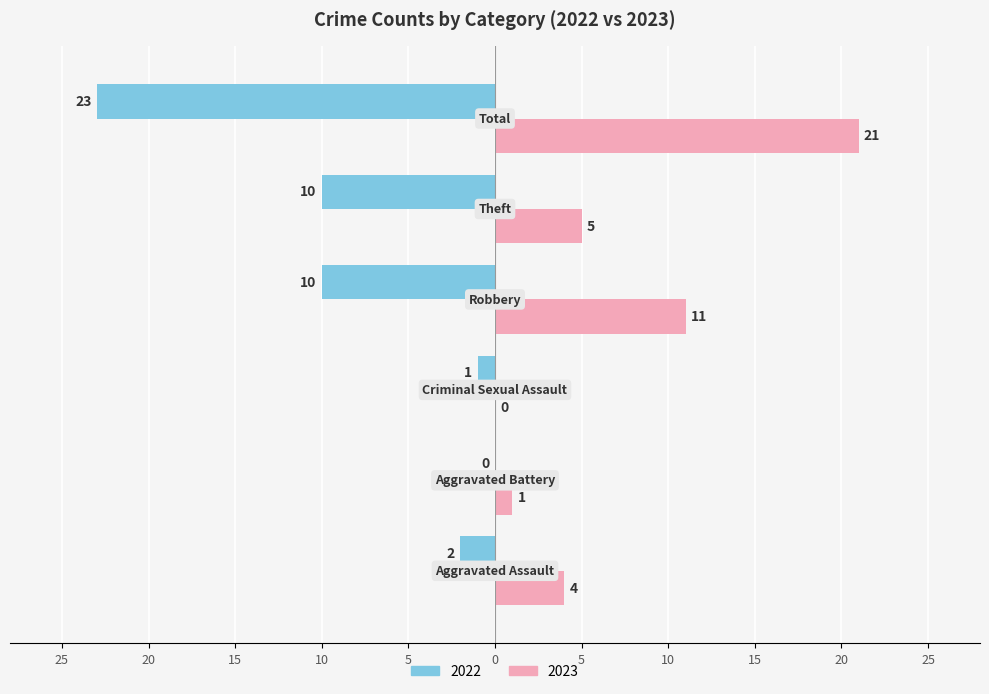

What are all the series names shown in the legend?

2022, 2023